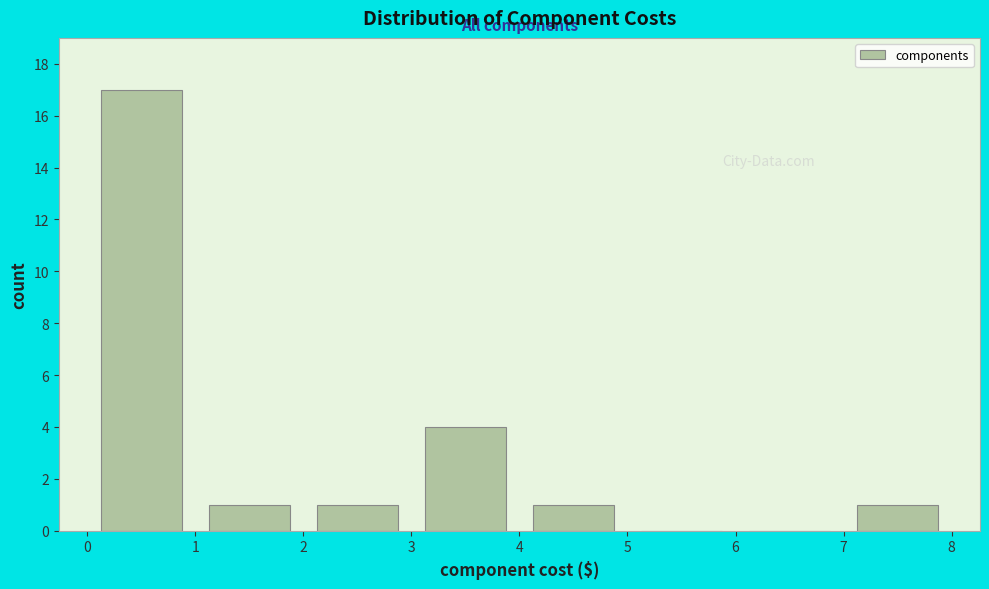

Reading left to right, transcribe this chart: for each bar, give the range it covers on the x-axis and its height. The values are not printed on the chart, so give them approximately, as read against the axis.

0 to 1: 17
1 to 2: 1
2 to 3: 1
3 to 4: 4
4 to 5: 1
5 to 6: 0
6 to 7: 0
7 to 8: 1